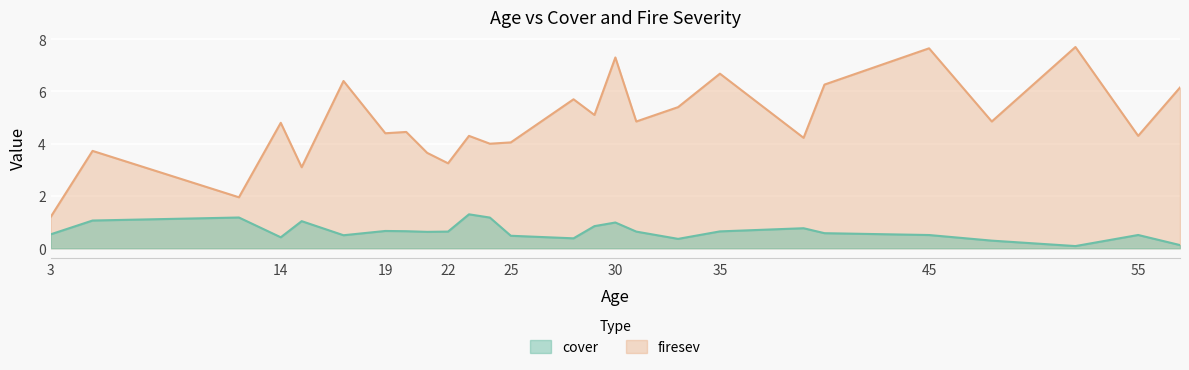

True or false: cover has a value of 0.3 at 48.

True